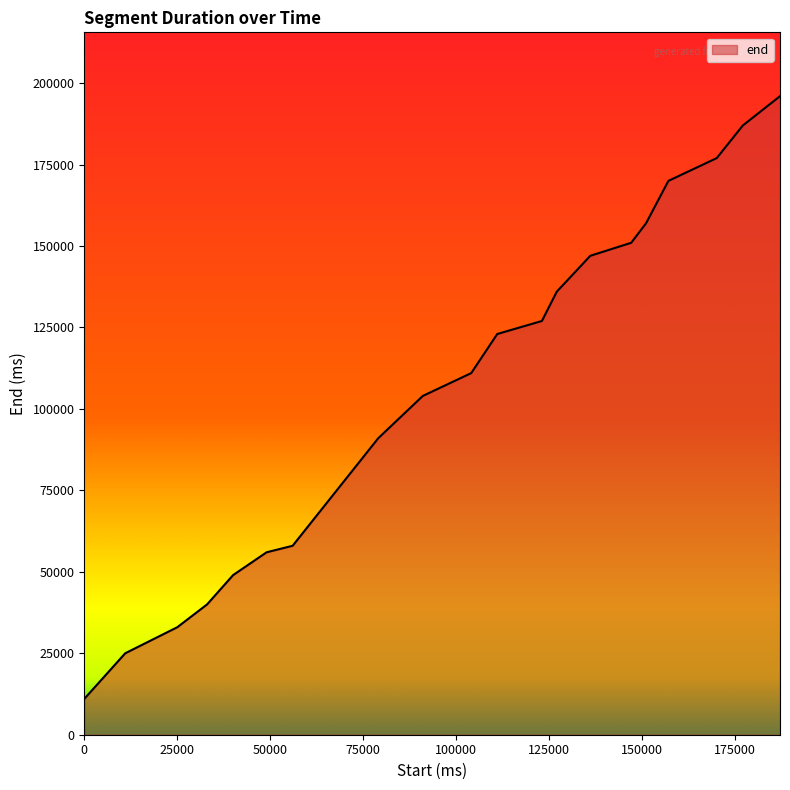

What is the greatest value displayed?

196000